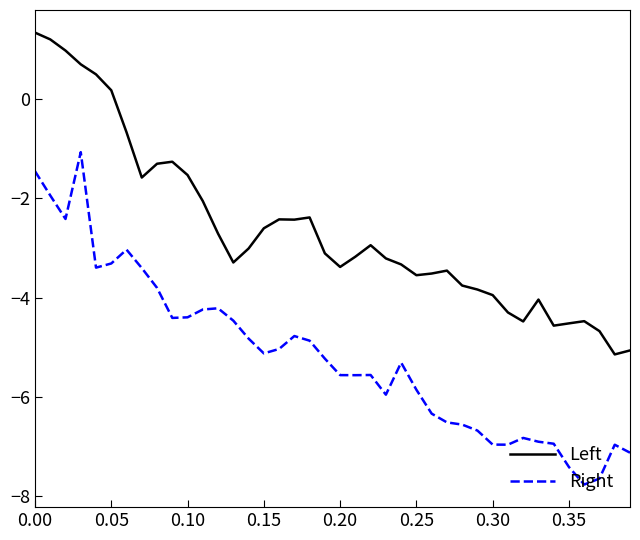

True or false: Left and Right intersect in this chart.

False